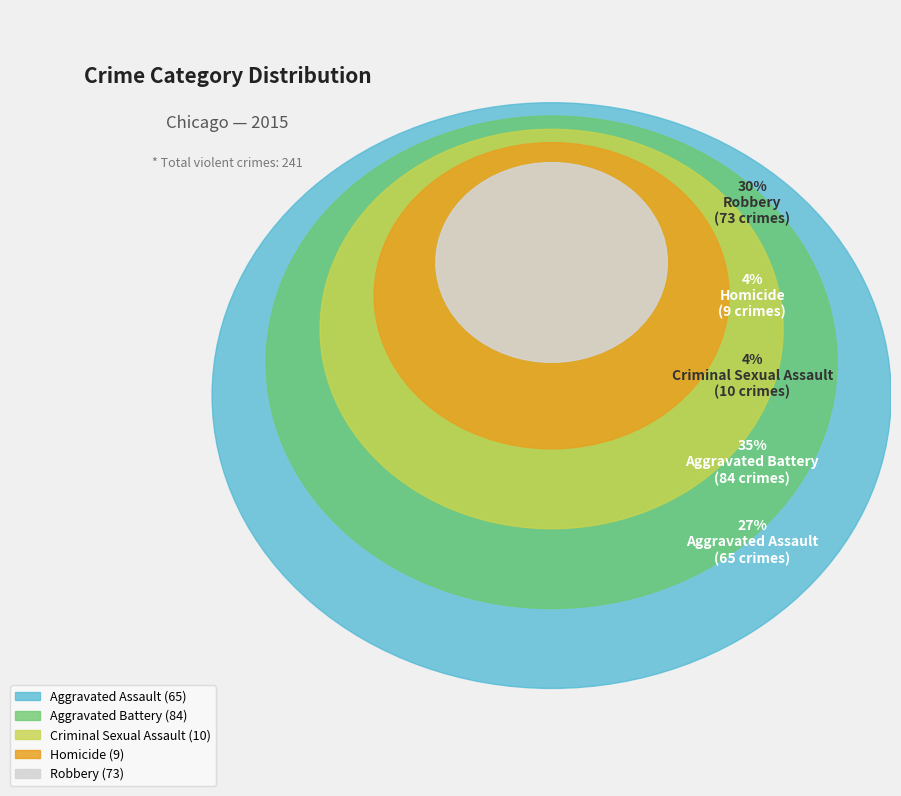

Count the number of slices in the pie.

5